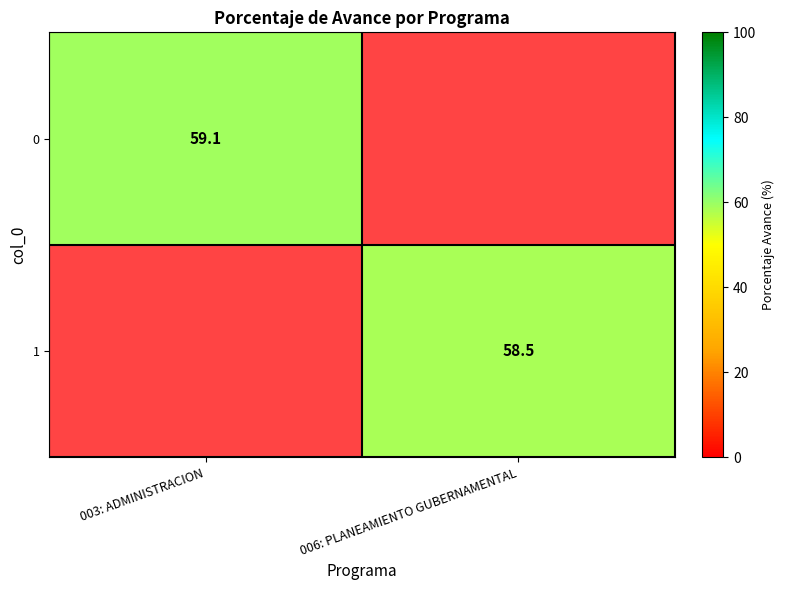

True or false: 0 has a value of 59.1 at 003: ADMINISTRACION.

True